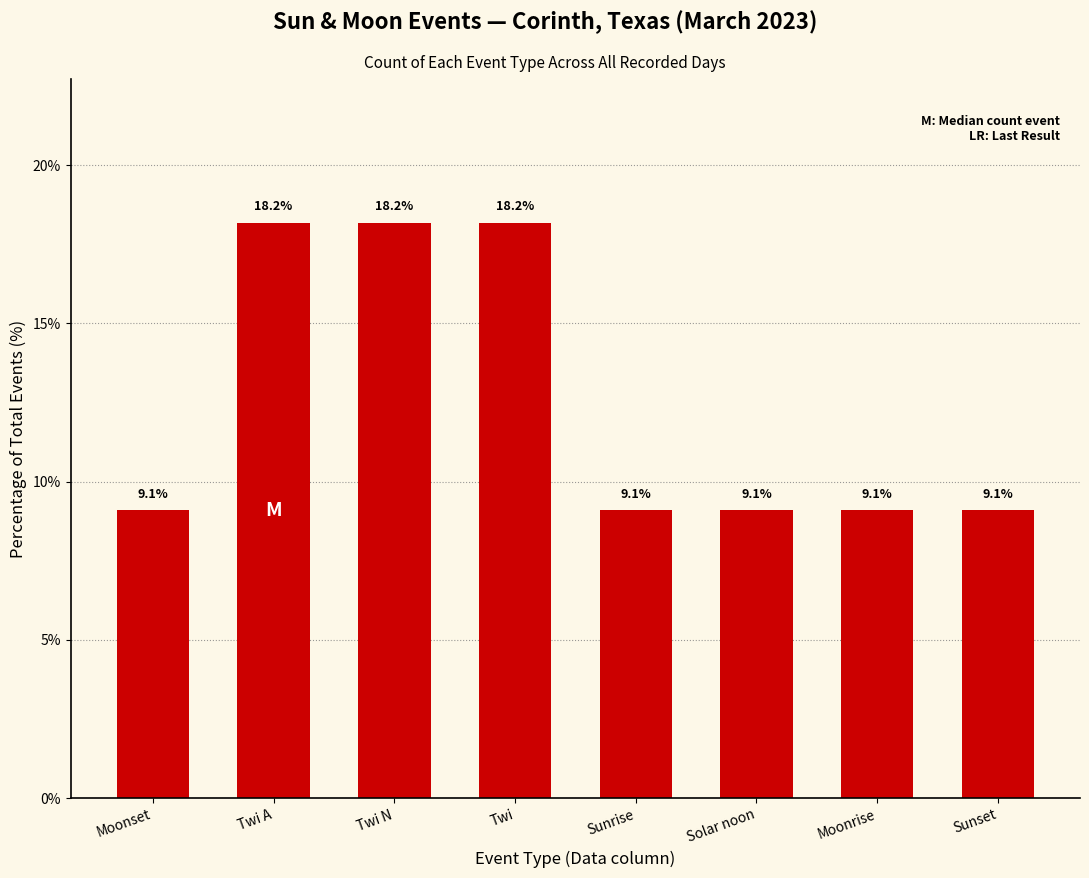

Reading left to right, extract all data points from this chart.

Moonset=9.1	Twi A=18.2	Twi N=18.2	Twi=18.2	Sunrise=9.1	Solar noon=9.1	Moonrise=9.1	Sunset=9.1